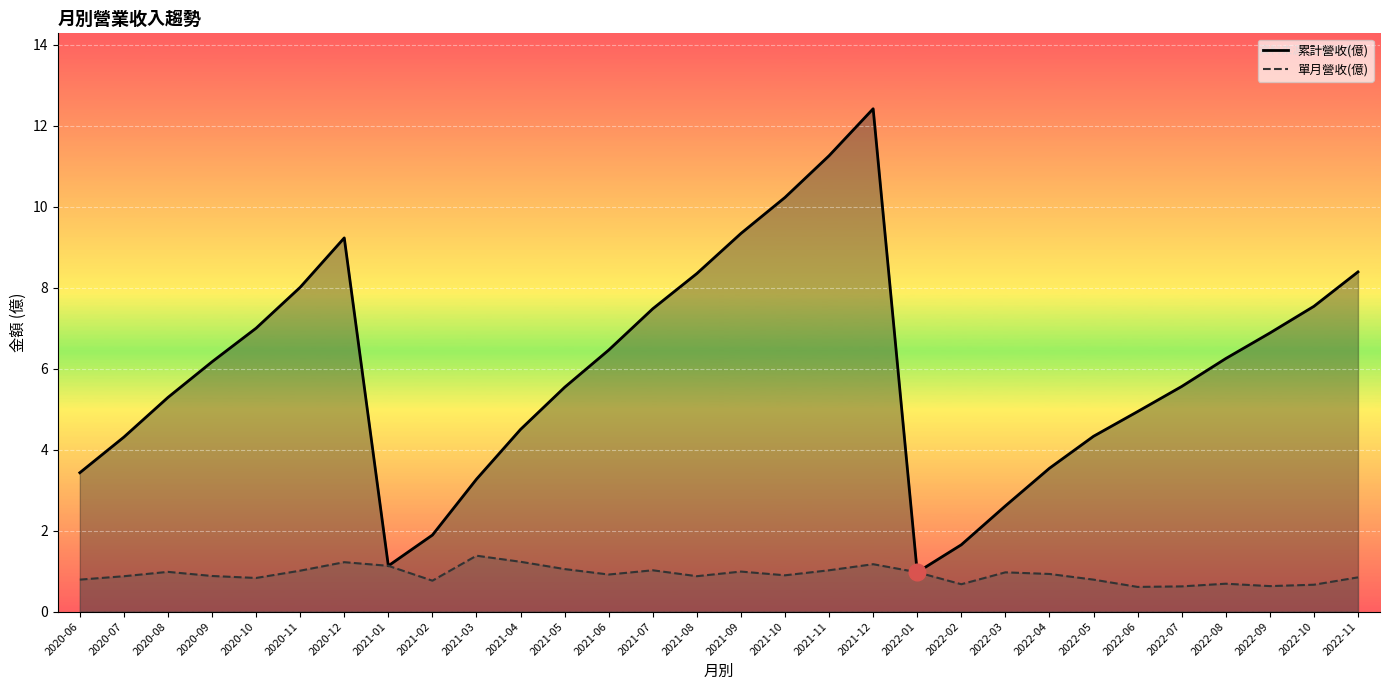

In 累計營收(億), how many points are higher than both neighbors (excluding endpoints)?

2